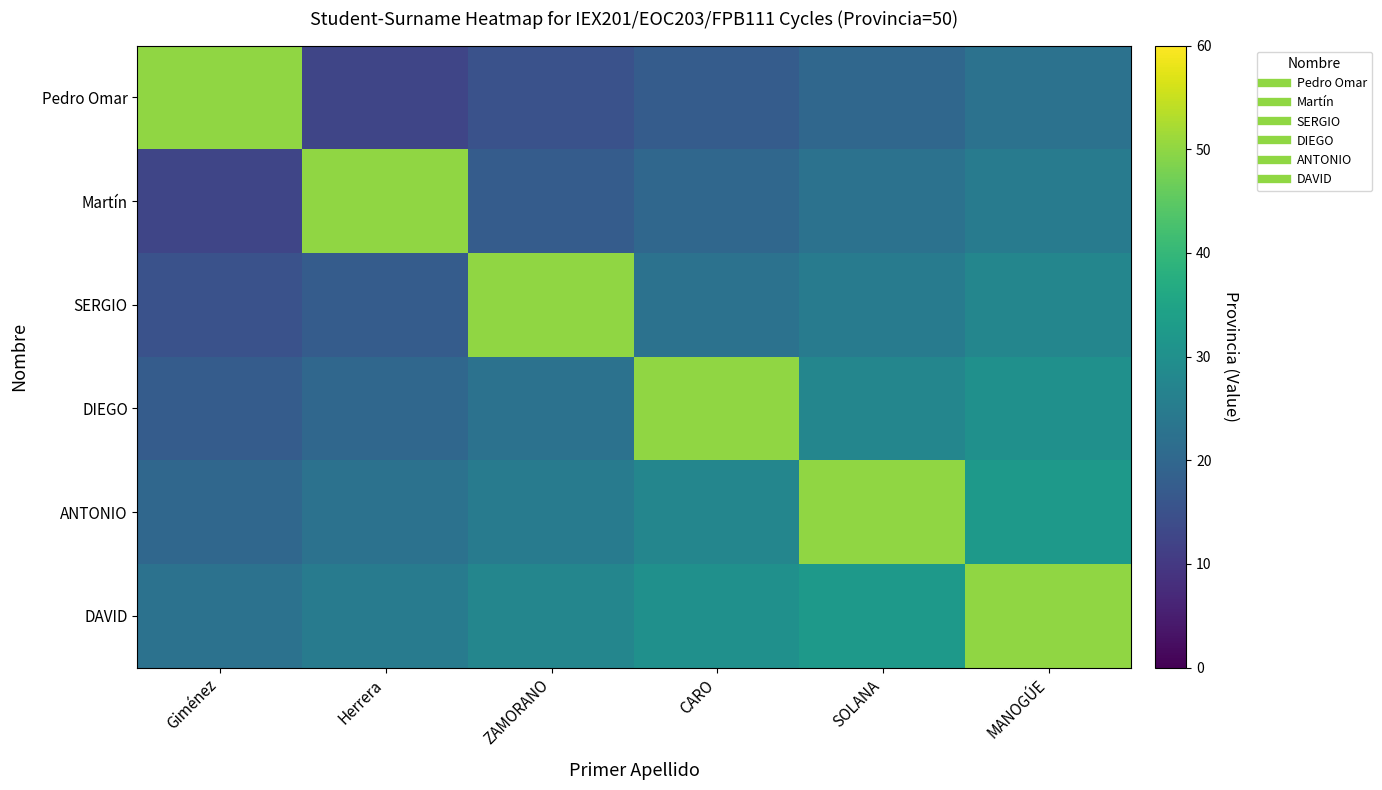

At which category does the chart reach its peak across all series?

Giménez